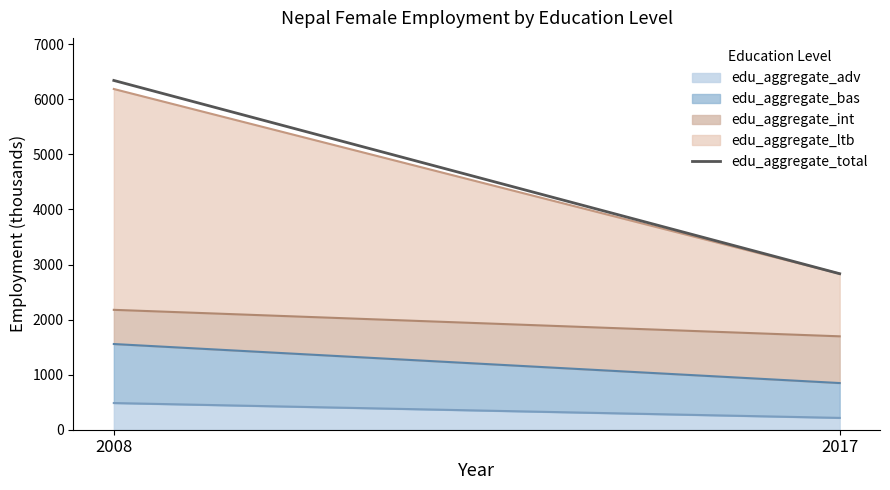

The chart shows a value of 2833.1 at 2017. True or false?

True